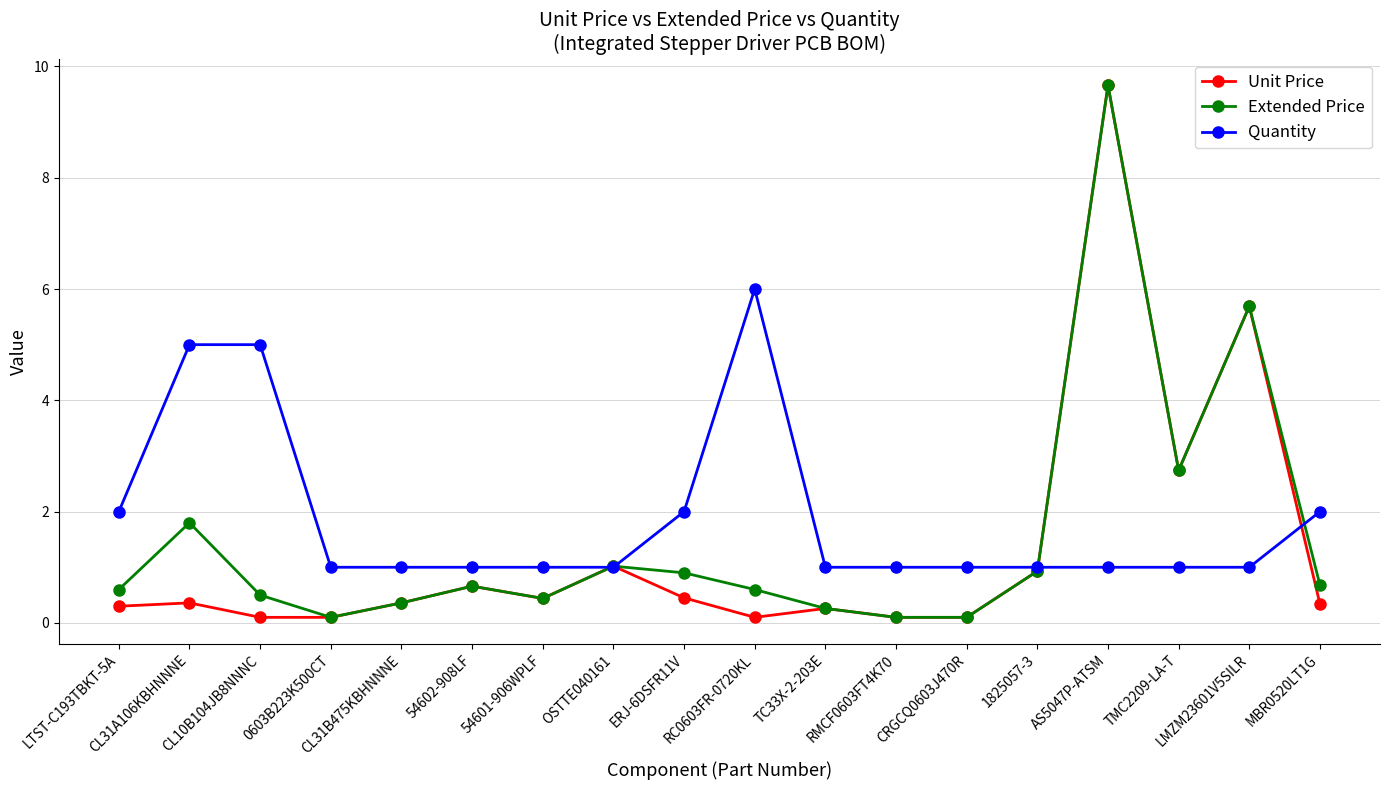

What is the average value of the Quantity series?

1.9